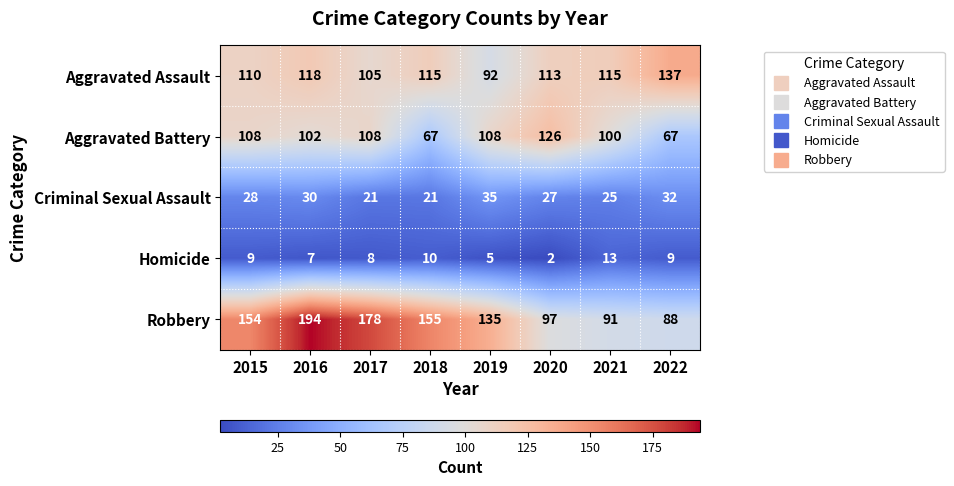

At how many categories does at least one series exceed 118?

7